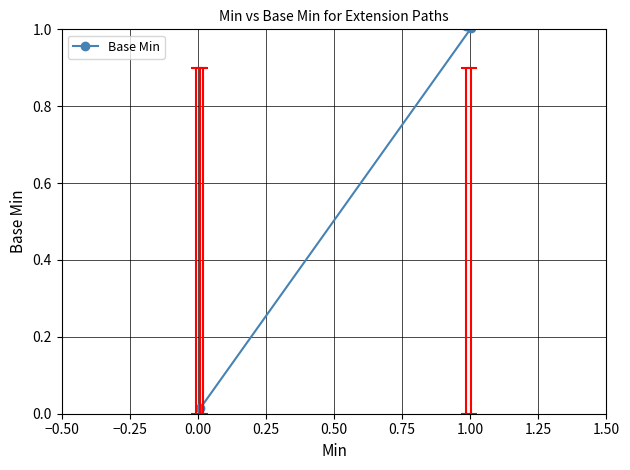

What is the maximum value shown in the chart?

1.0